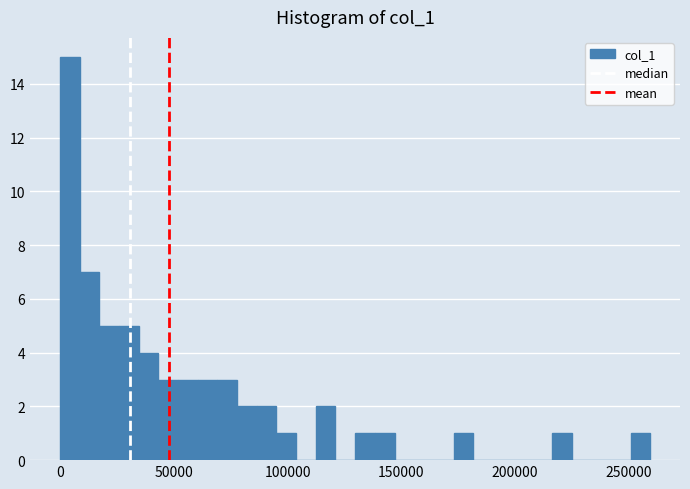

Around what value on the x-axis is the tallest bar? Give the approximate position of its centre, as read against the axis.

5000